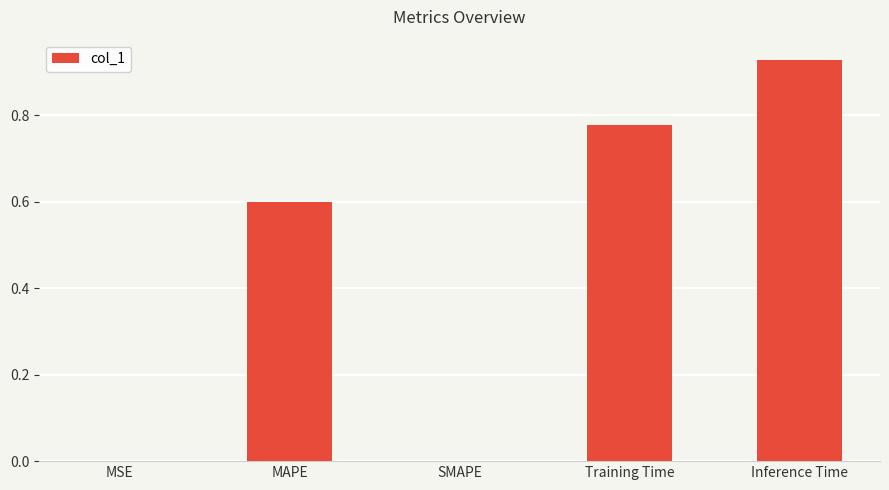

True or false: the data shows 0.0 at MSE.

True